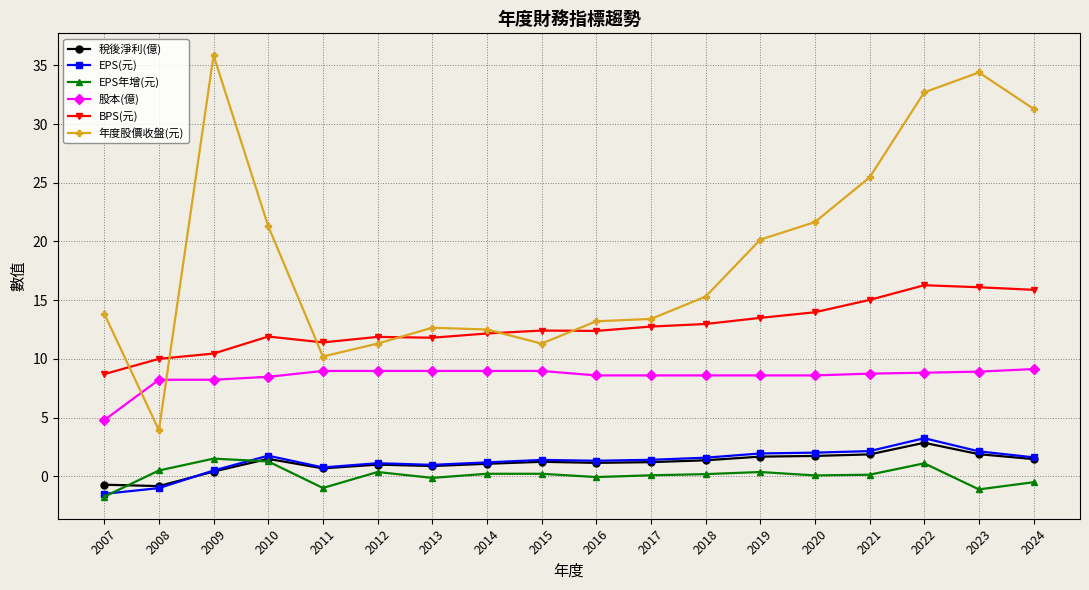

How many lines are shown in the chart?

6